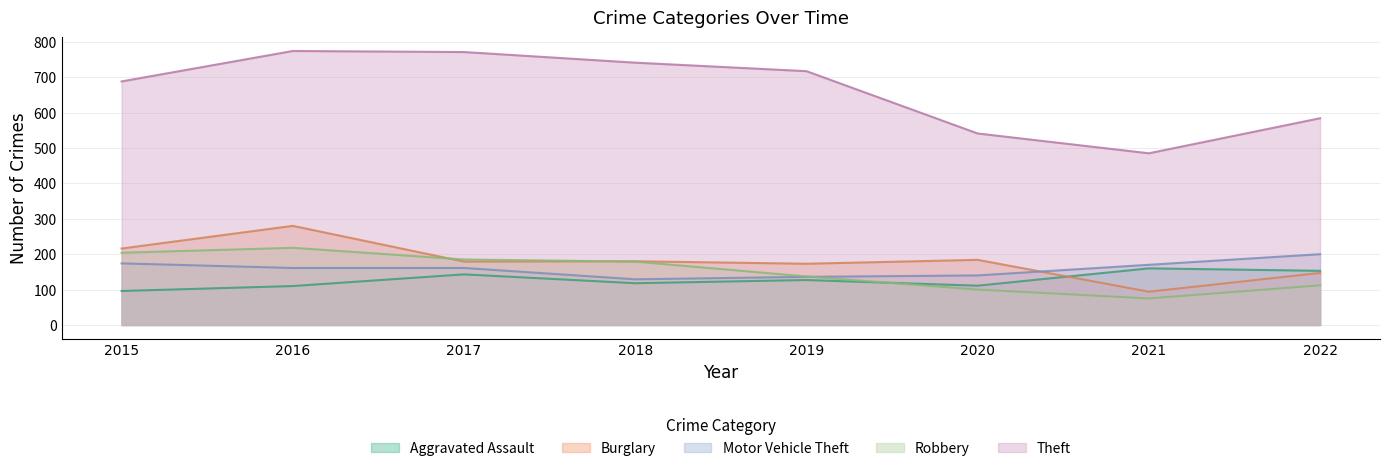

Where is the first local maximum for Theft?

2016